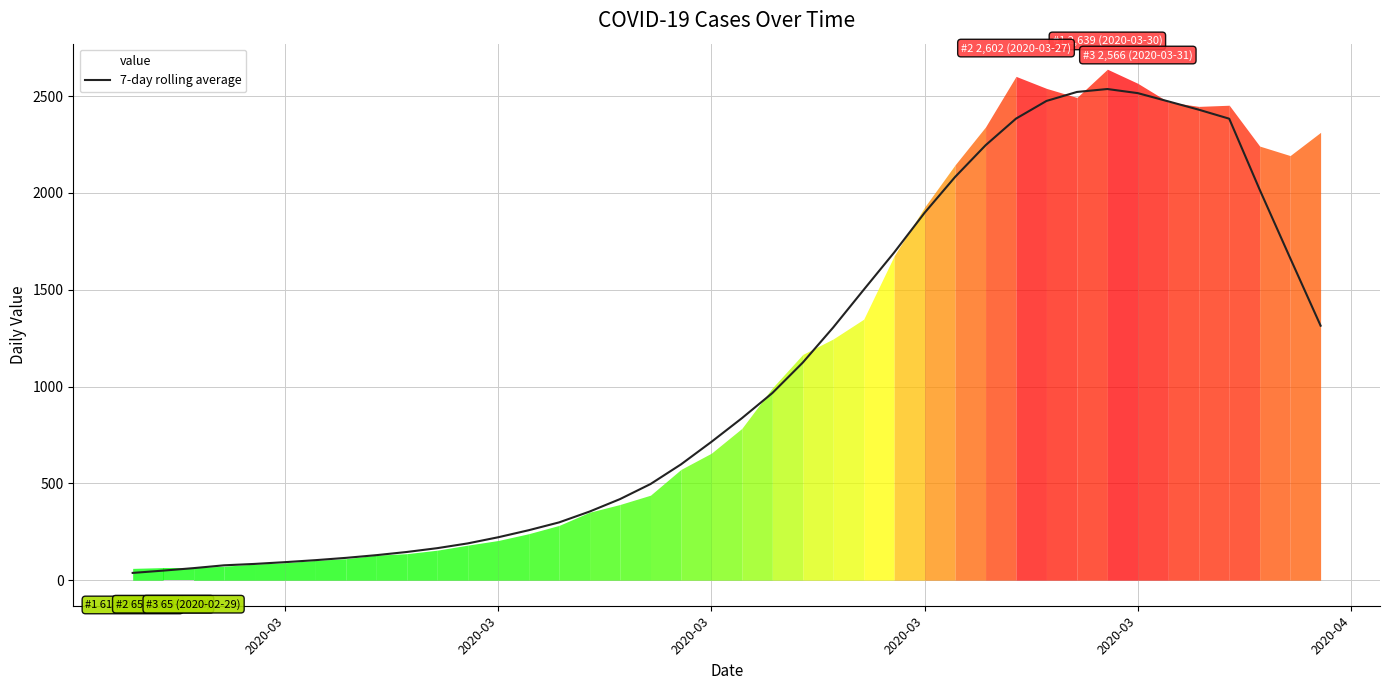

The chart shows a value of 1692.6 at 25. True or false?

True